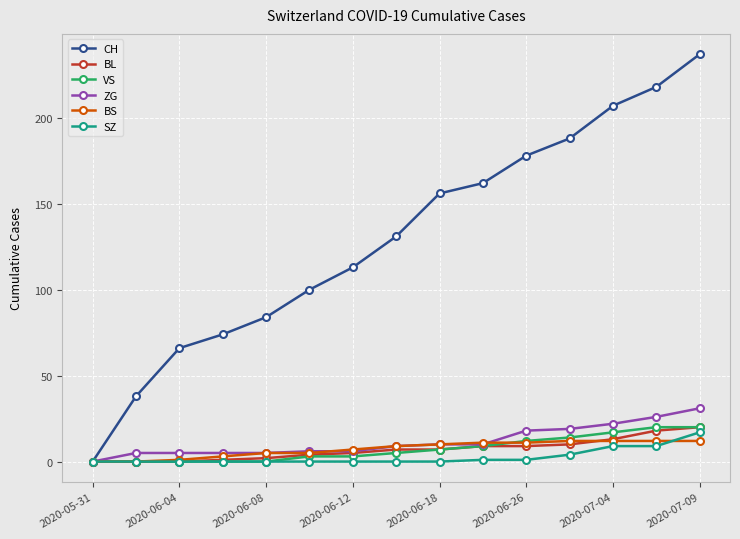

How many data points does each series have?

15